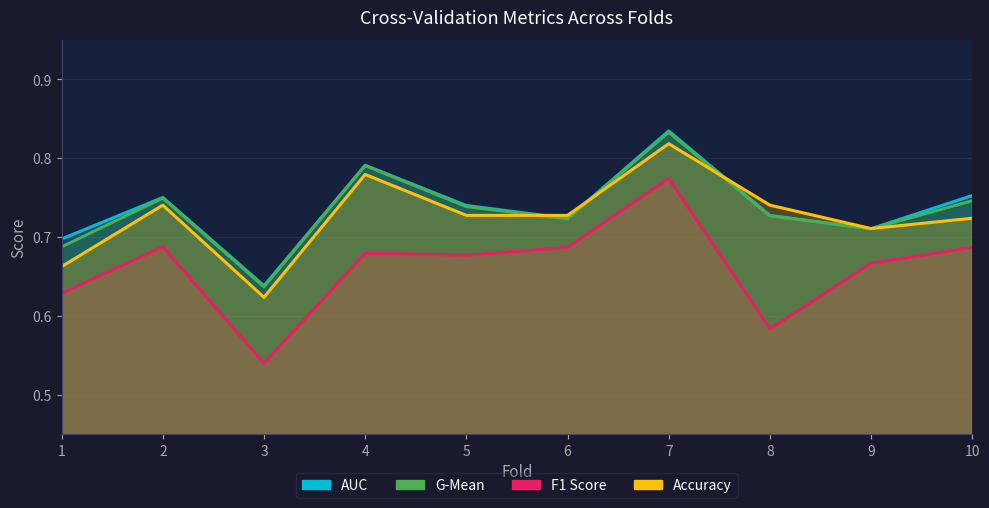

What is the difference between the maximum and minimum values in the F1 Score series?

0.2